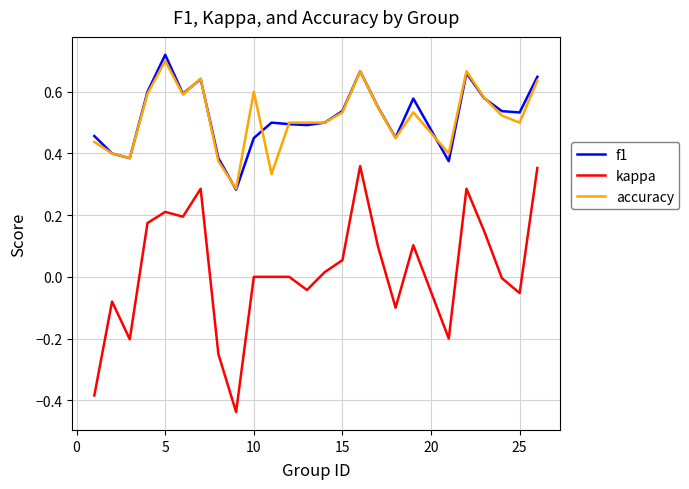

Which series has the largest range (max minus min)?

kappa